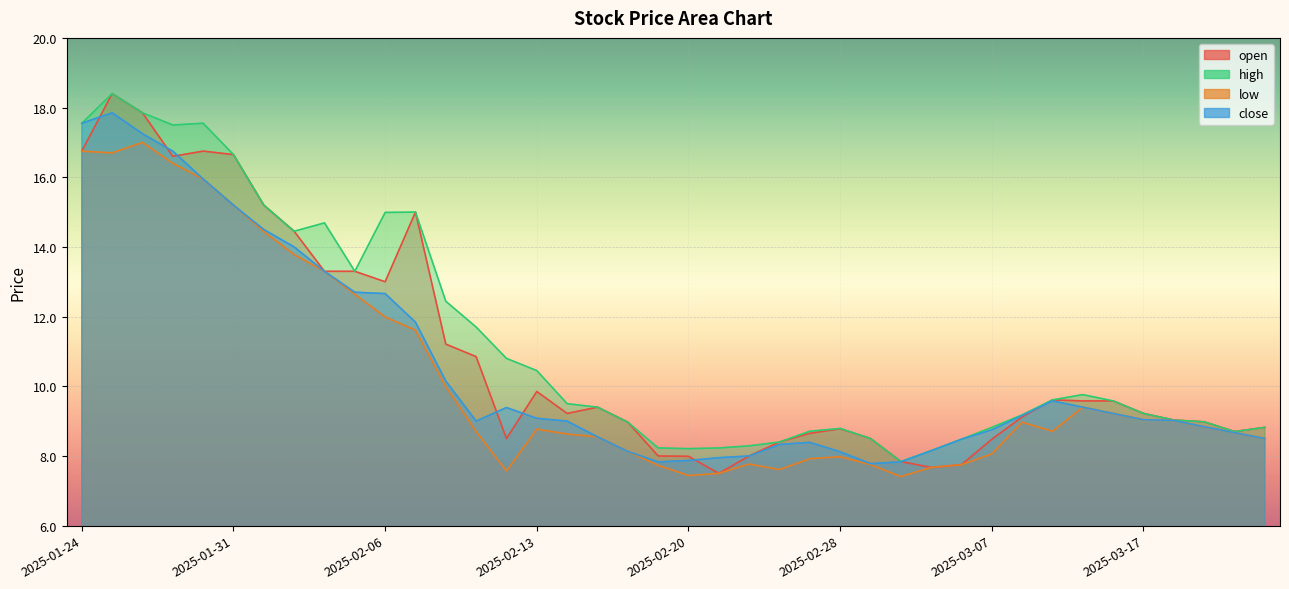

Which series changed the most between 2025-02-05 and 2025-02-13?

low